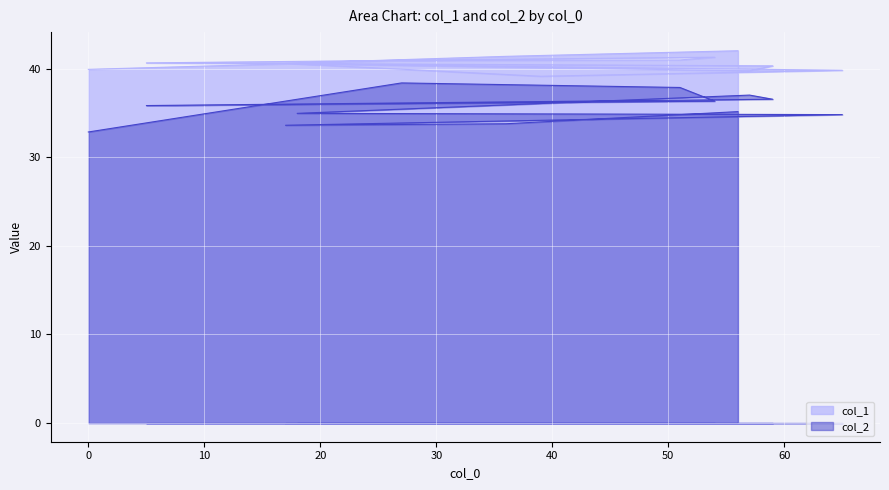

True or false: col_1 and col_2 cross at least once.

False